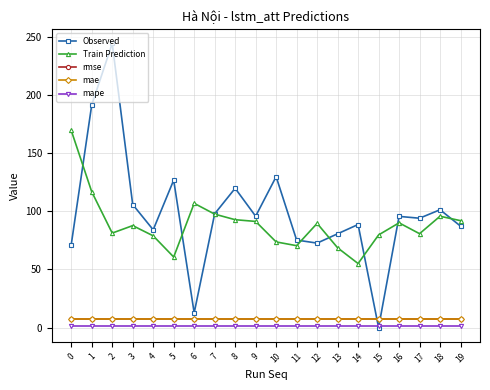

What is the value of the Observed point at the 5th from the left?

84.0